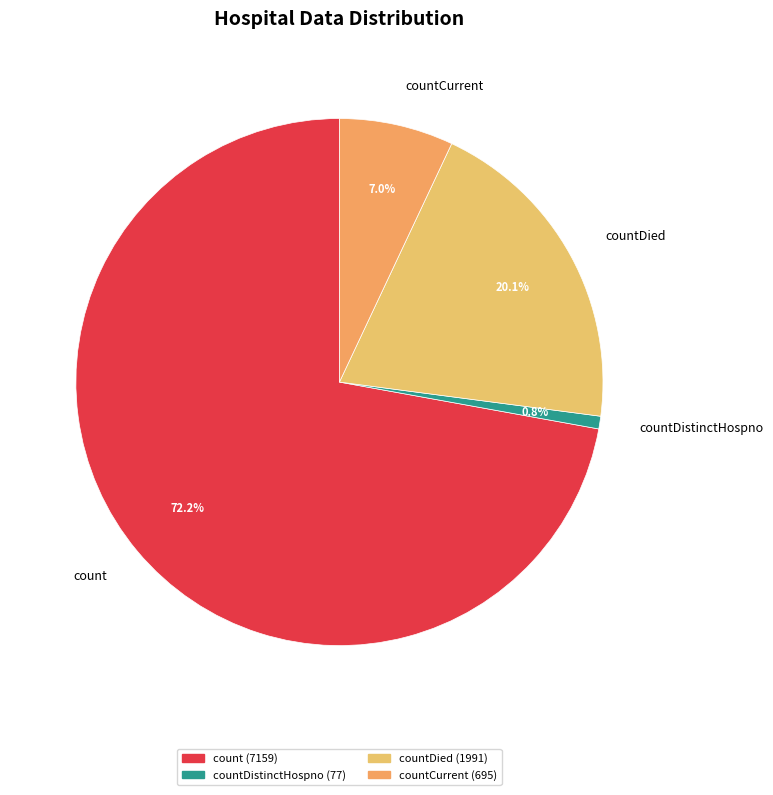

To the nearest percent, what is the average slice percentage?

25%